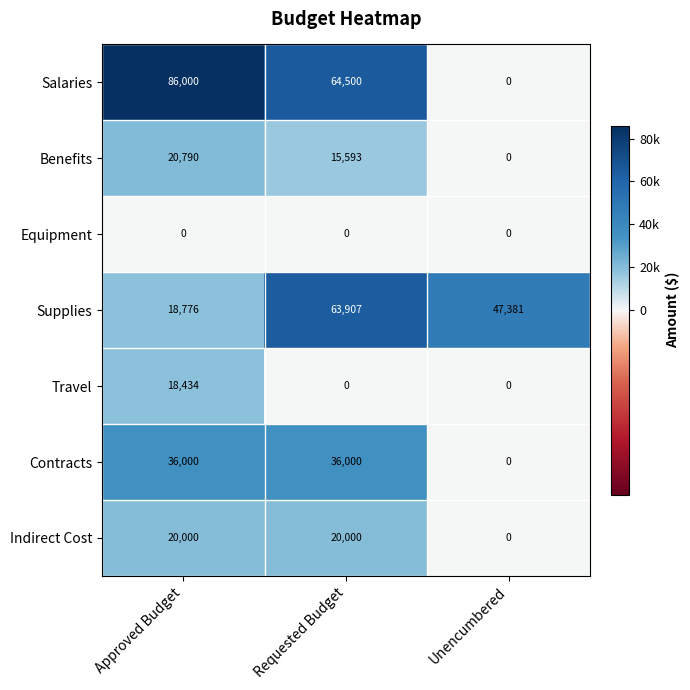

Where does the Supplies series first go above 47381?

Requested Budget